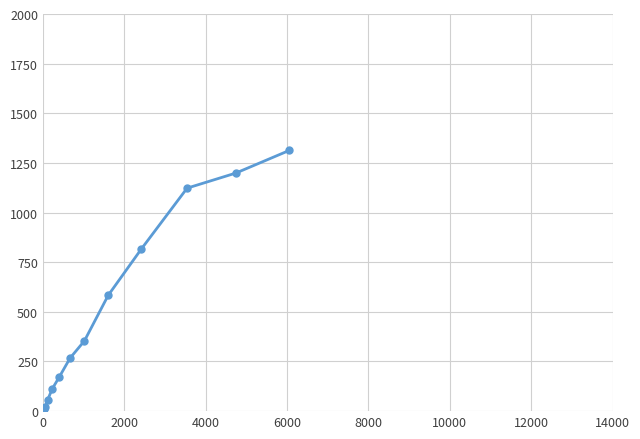

What is the average value?

303